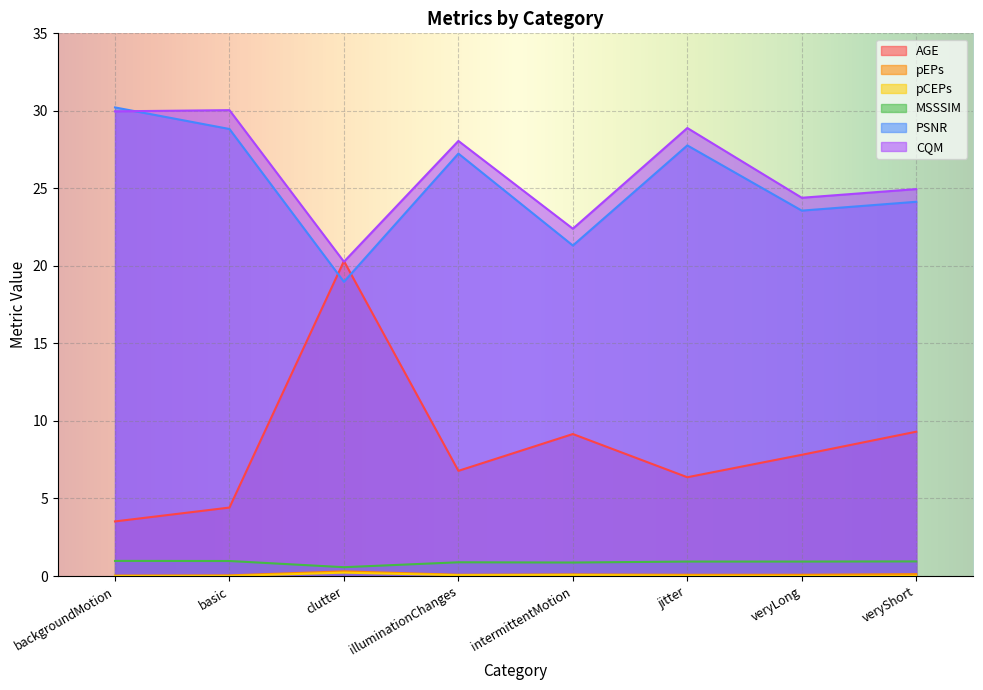

Does the chart display data point markers on the line(s)?

No